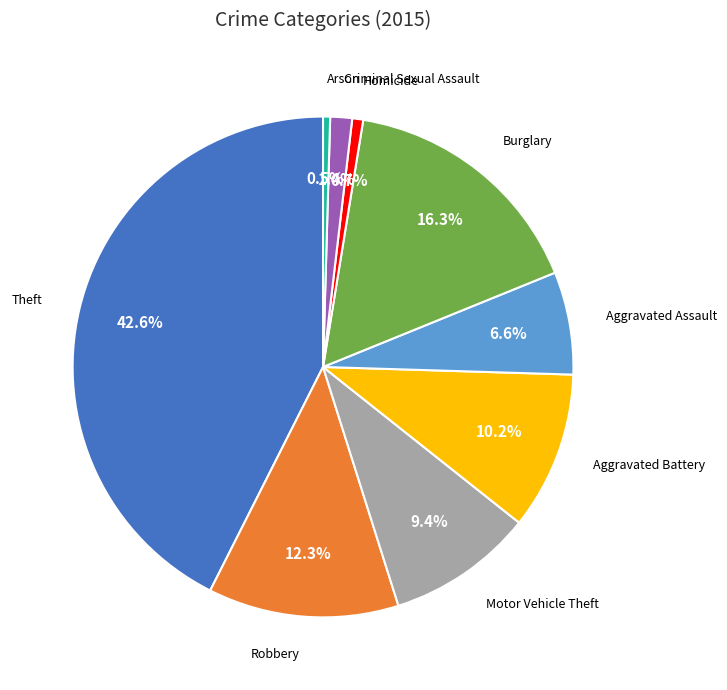

Does any single category account for the majority?

No